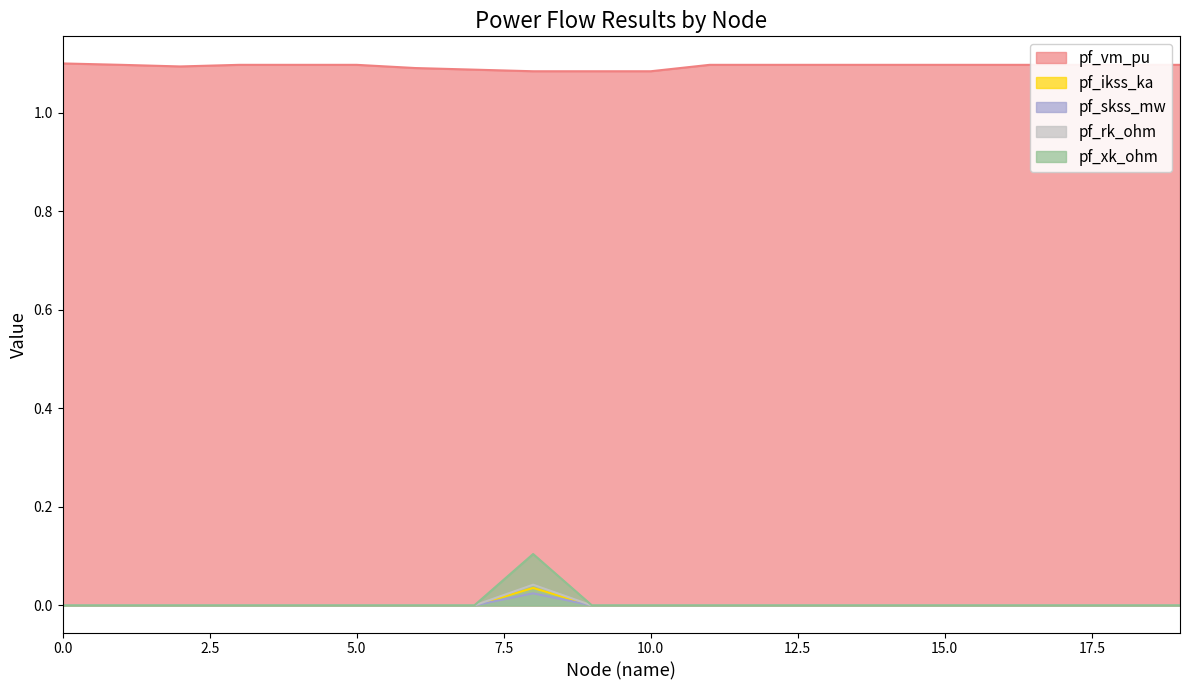

The value of pf_vm_pu at 9 is 1.7. True or false?

False